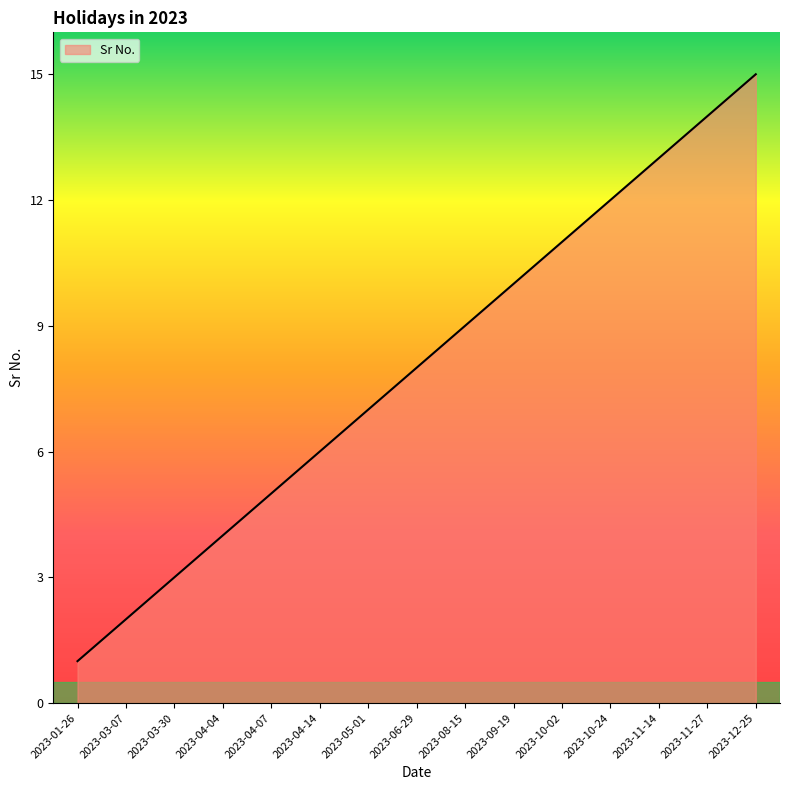

List the labels in order of value, largest first.

2023-12-25, 2023-11-27, 2023-11-14, 2023-10-24, 2023-10-02, 2023-09-19, 2023-08-15, 2023-06-29, 2023-05-01, 2023-04-14, 2023-04-07, 2023-04-04, 2023-03-30, 2023-03-07, 2023-01-26